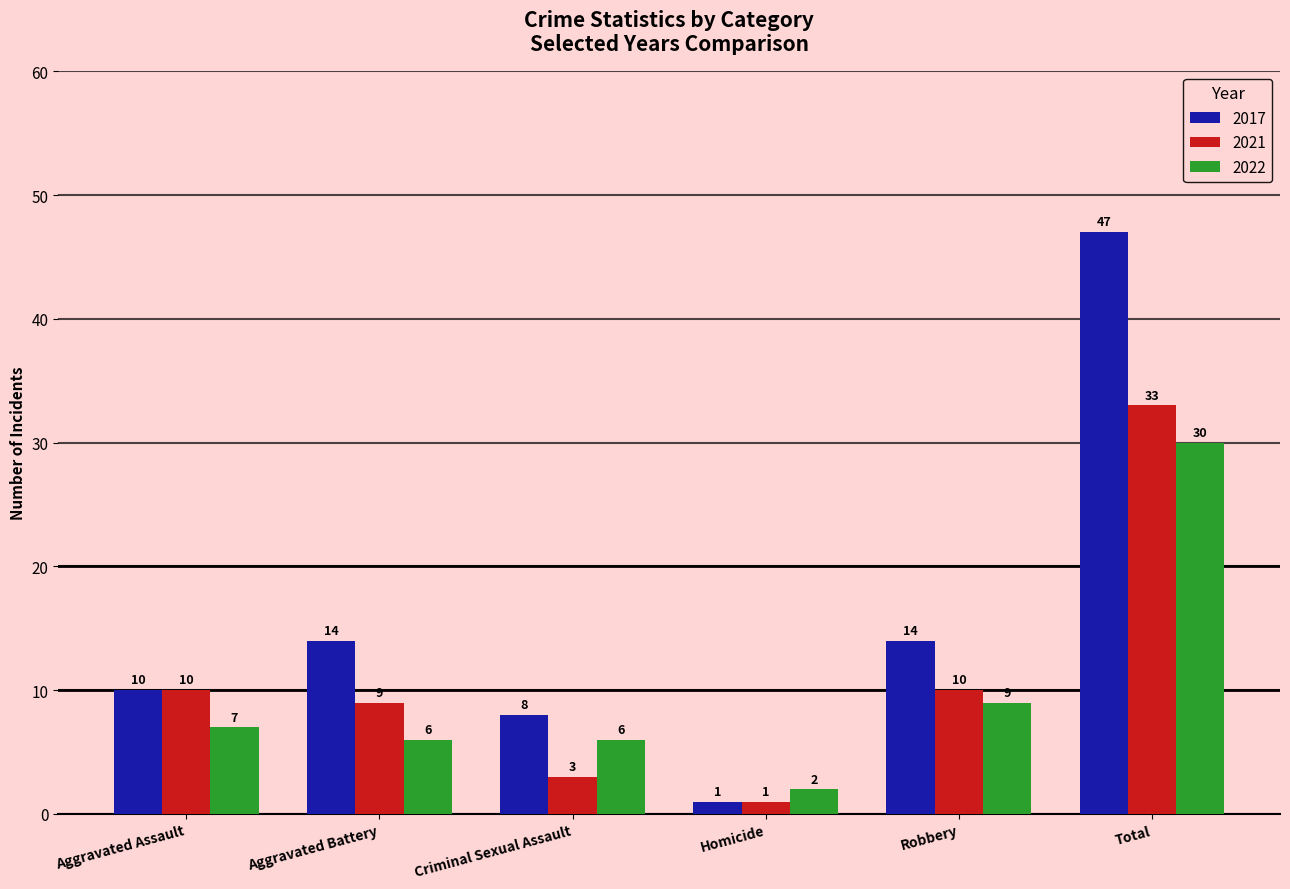

What is the approximate value of 2017 at Aggravated Battery, to the nearest 5?

15